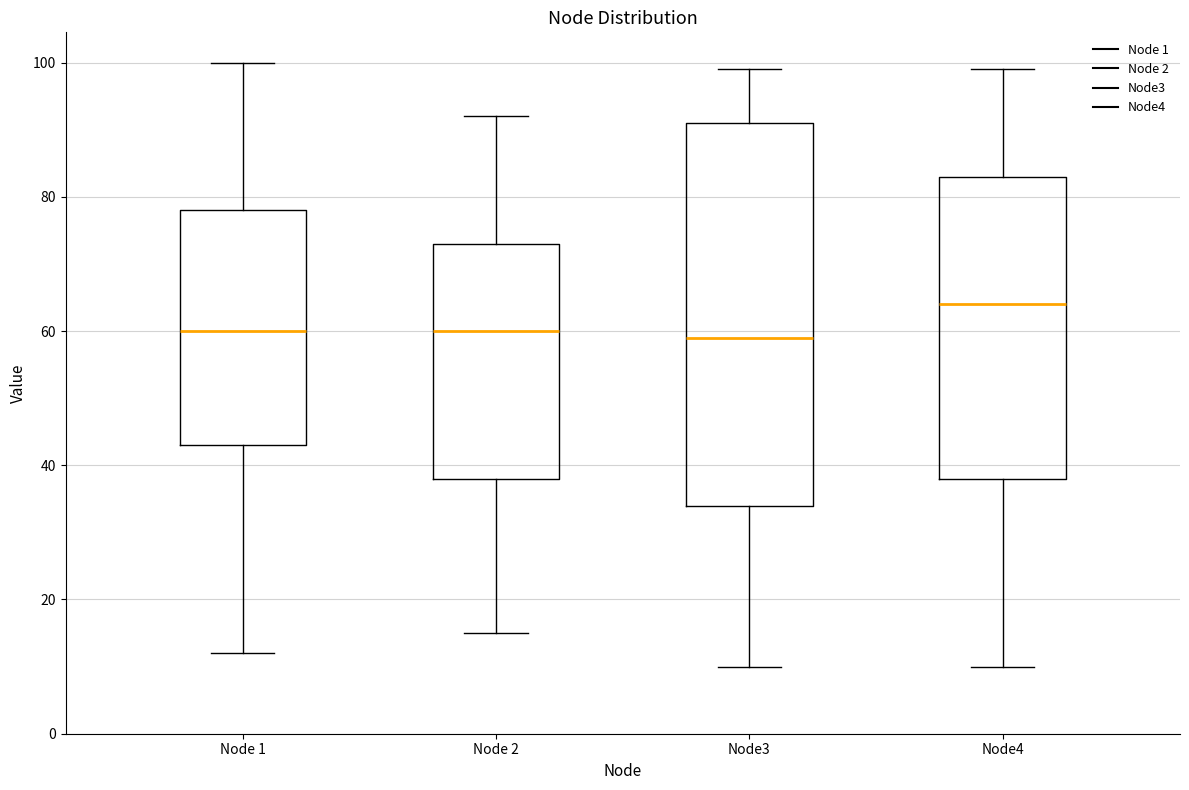

Comparing the boxes themselves (not the whiskers), which one is the tallest?

Node3